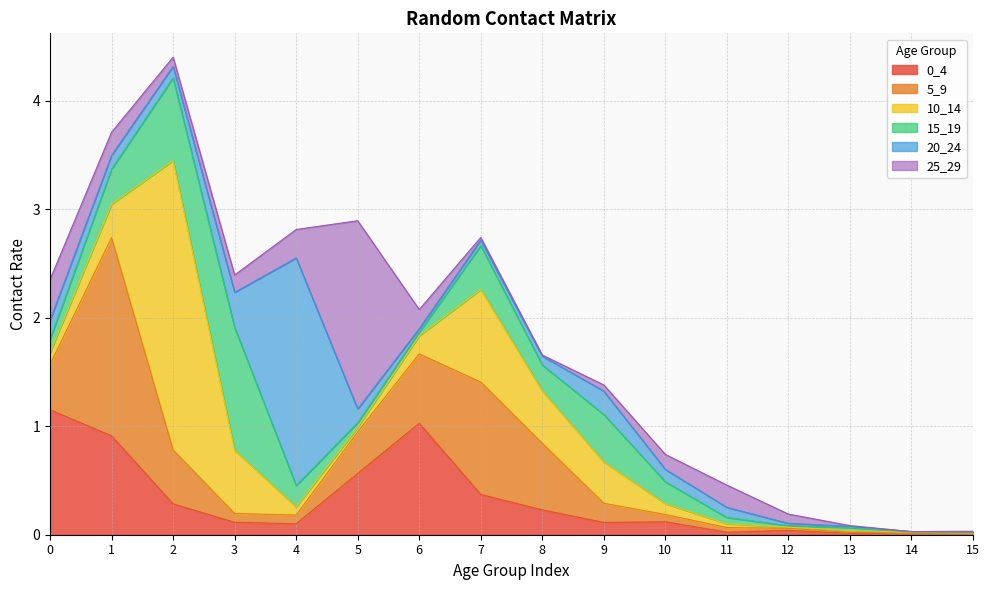

What is the value of the 15_19 point at the 3rd from the left?

0.8